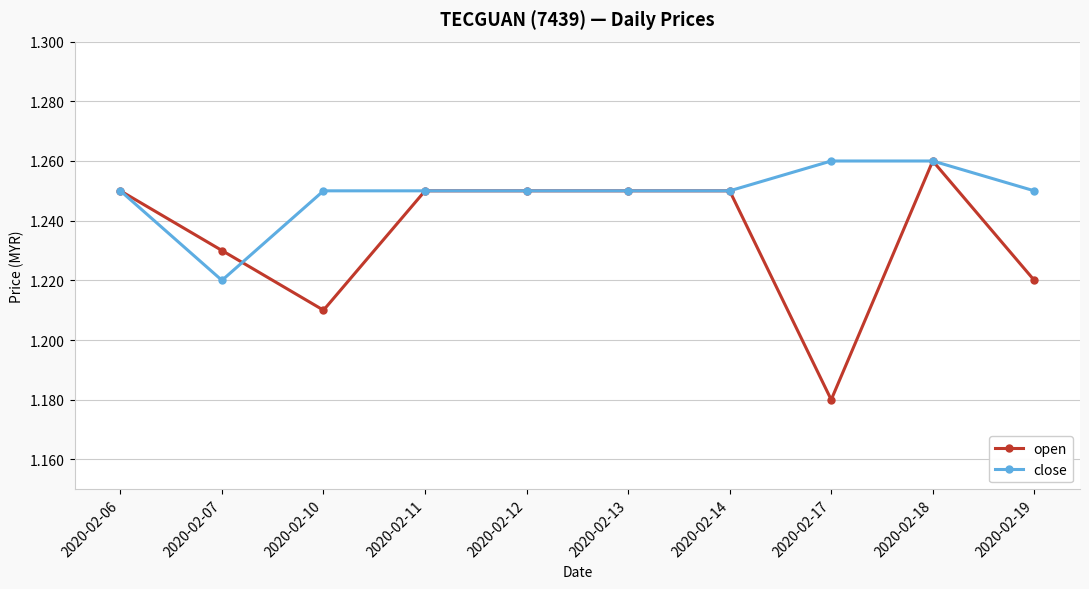

At which category does close reach its first local valley?

2020-02-07